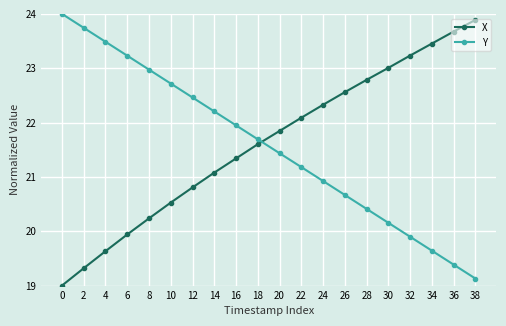

What is the value of the Y point at the 19th from the left?

19.4